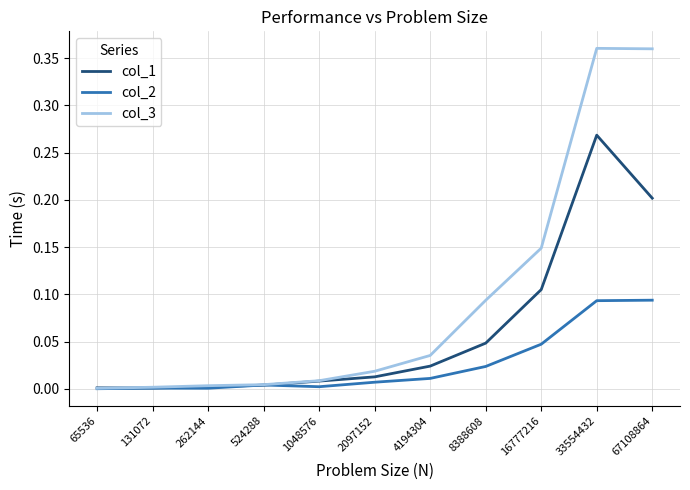

Which series has the largest range (max minus min)?

col_3